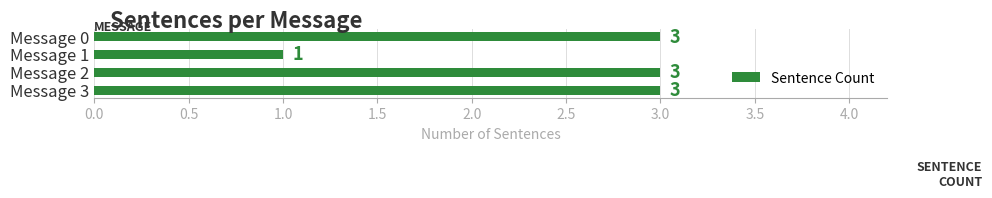

Reading top to bottom, extract all data points from this chart.

Message 0=3	Message 1=1	Message 2=3	Message 3=3